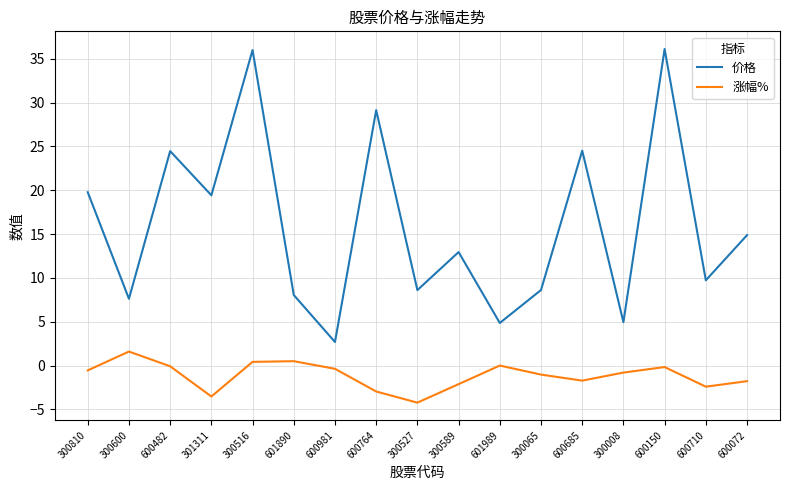

List the series in order of their peak value, highest first.

价格, 涨幅%